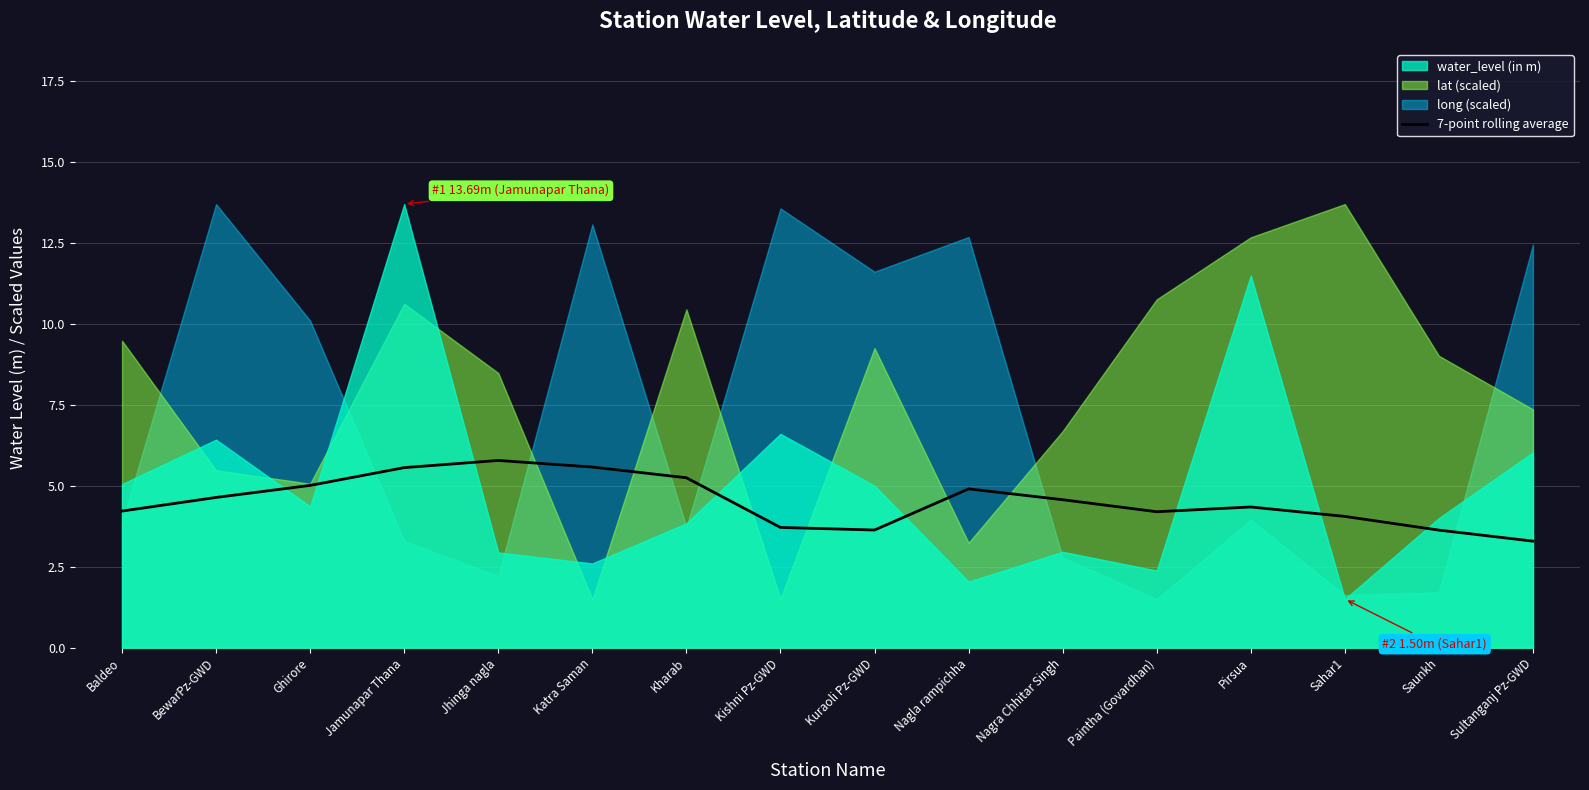

The 7-point rolling average series shows 5.2 at Kharab. True or false?

True